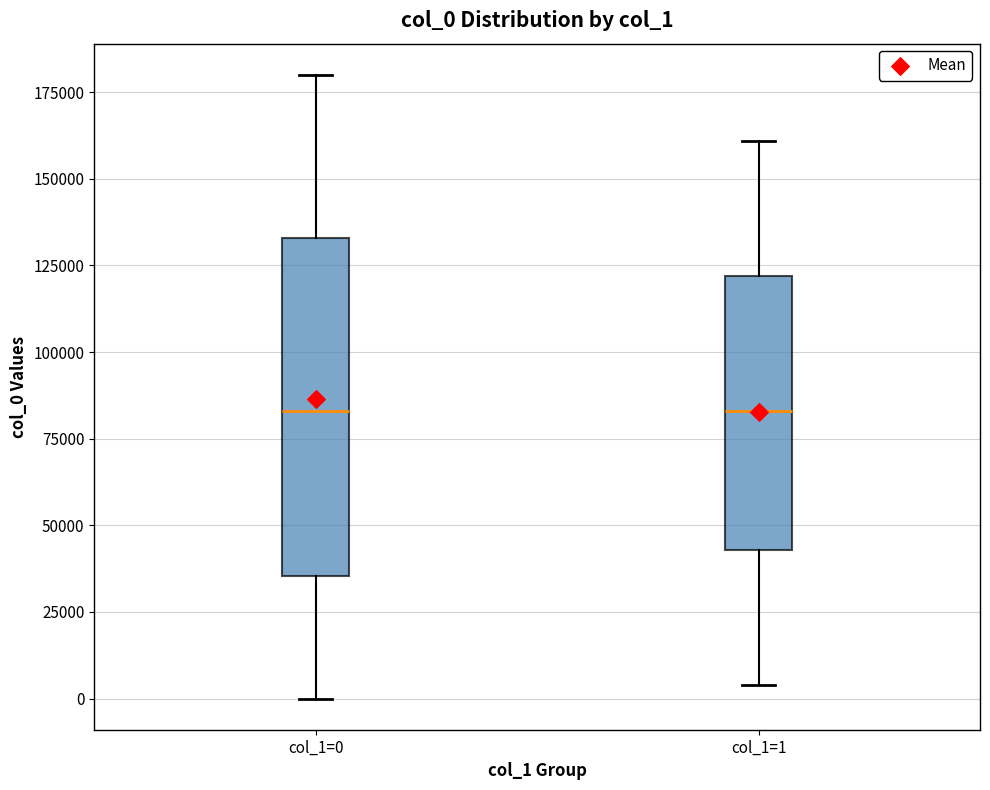

Where does the median line of the box for col_1=0 sit on the y-axis? The values are not printed on the chart, so give them approximately, as read against the axis.

85000